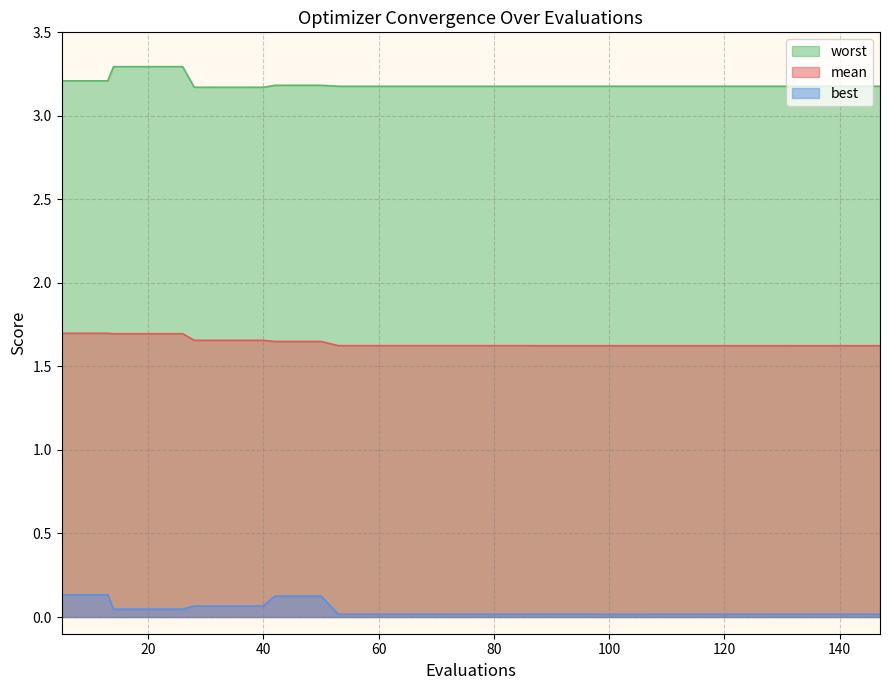

Does the chart have visible grid lines?

Yes